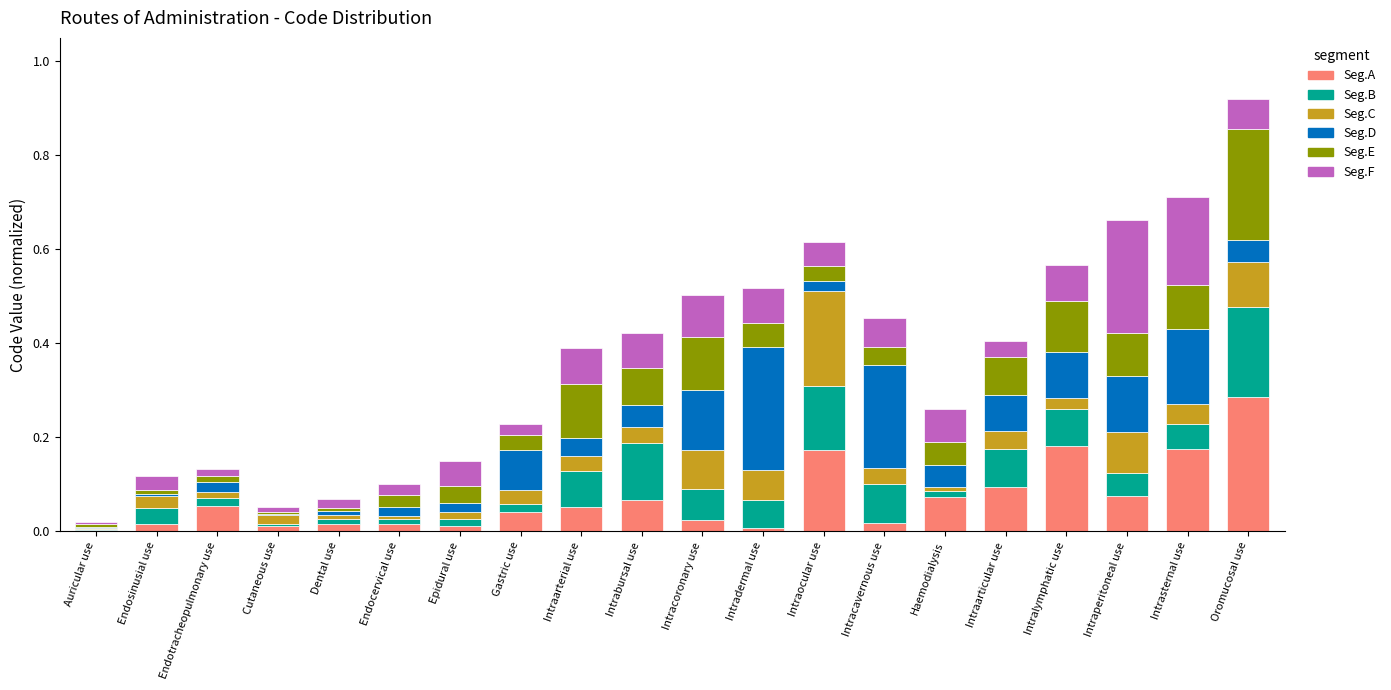

At which category is the sum across all series the highest?

Oromucosal use